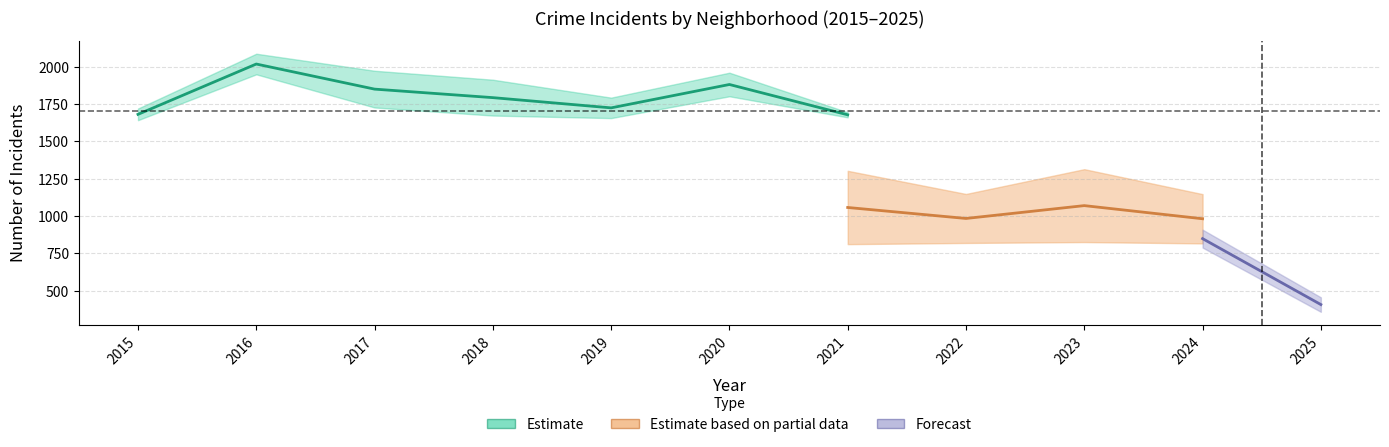

Is this an area chart (filled region under the line)?

No